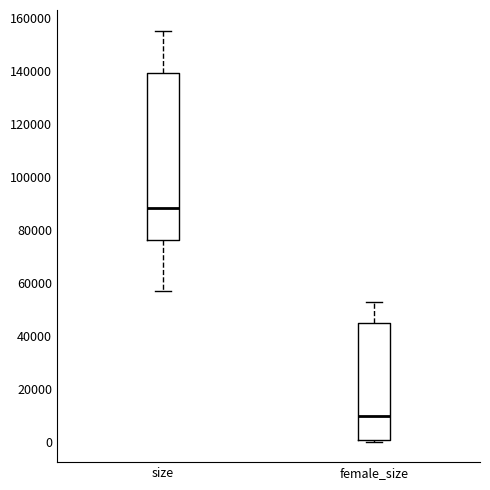

Reading left to right, read every box against the y-axis: the position of its median line, the range the box covers, and the ends of its whiskers. The values are not printed on the chart, so give them approximately, as read against the axis.

size: median 88000, box 76000 to 140000, whiskers 58000 to 156000
female_size: median 10000, box 0 to 44000, whiskers 0 to 52000